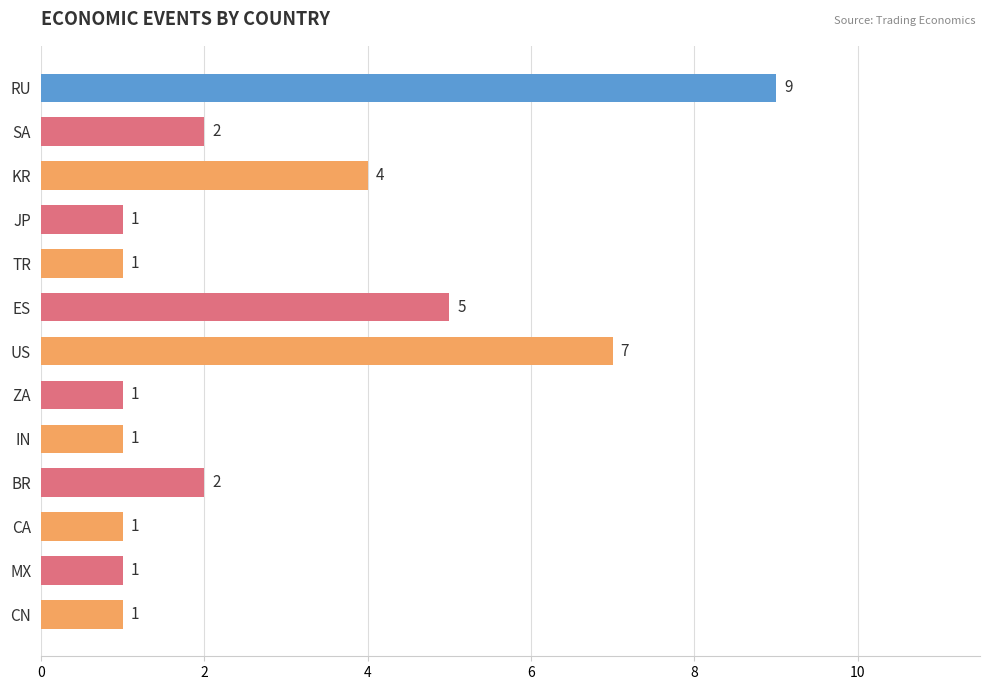

What is the change in value from KR to TR?

-3